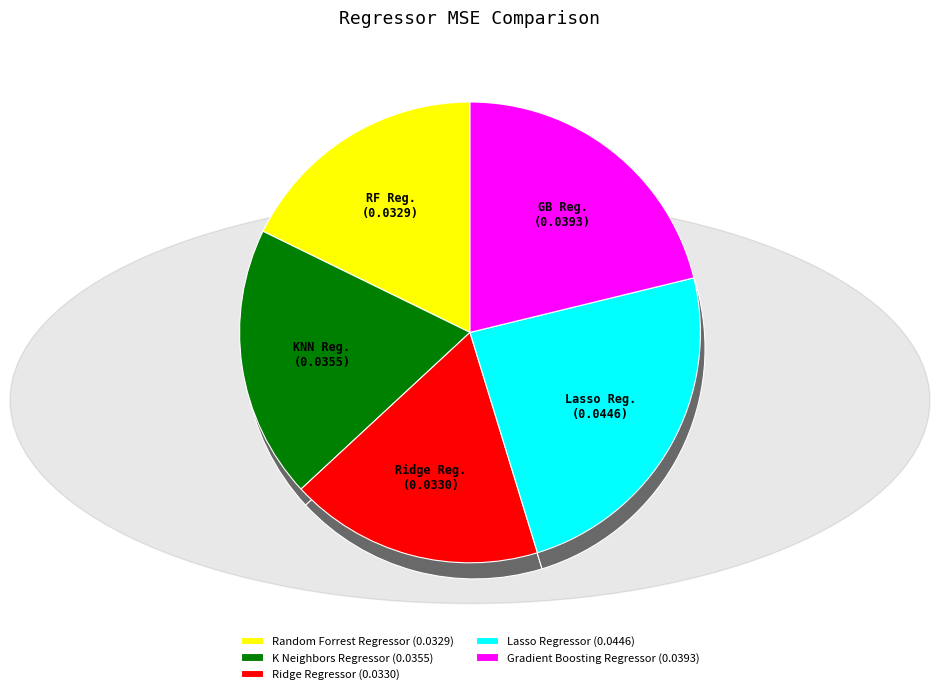

What percentage is the K Neighbors Regressor slice, to the nearest percent?

19%